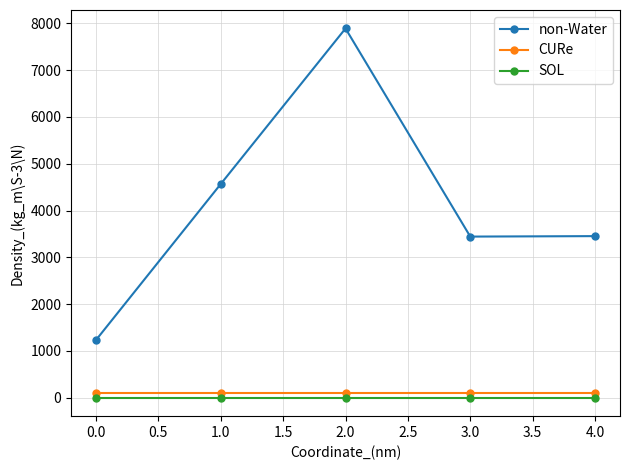

What is the maximum value shown in the chart?

7890.0